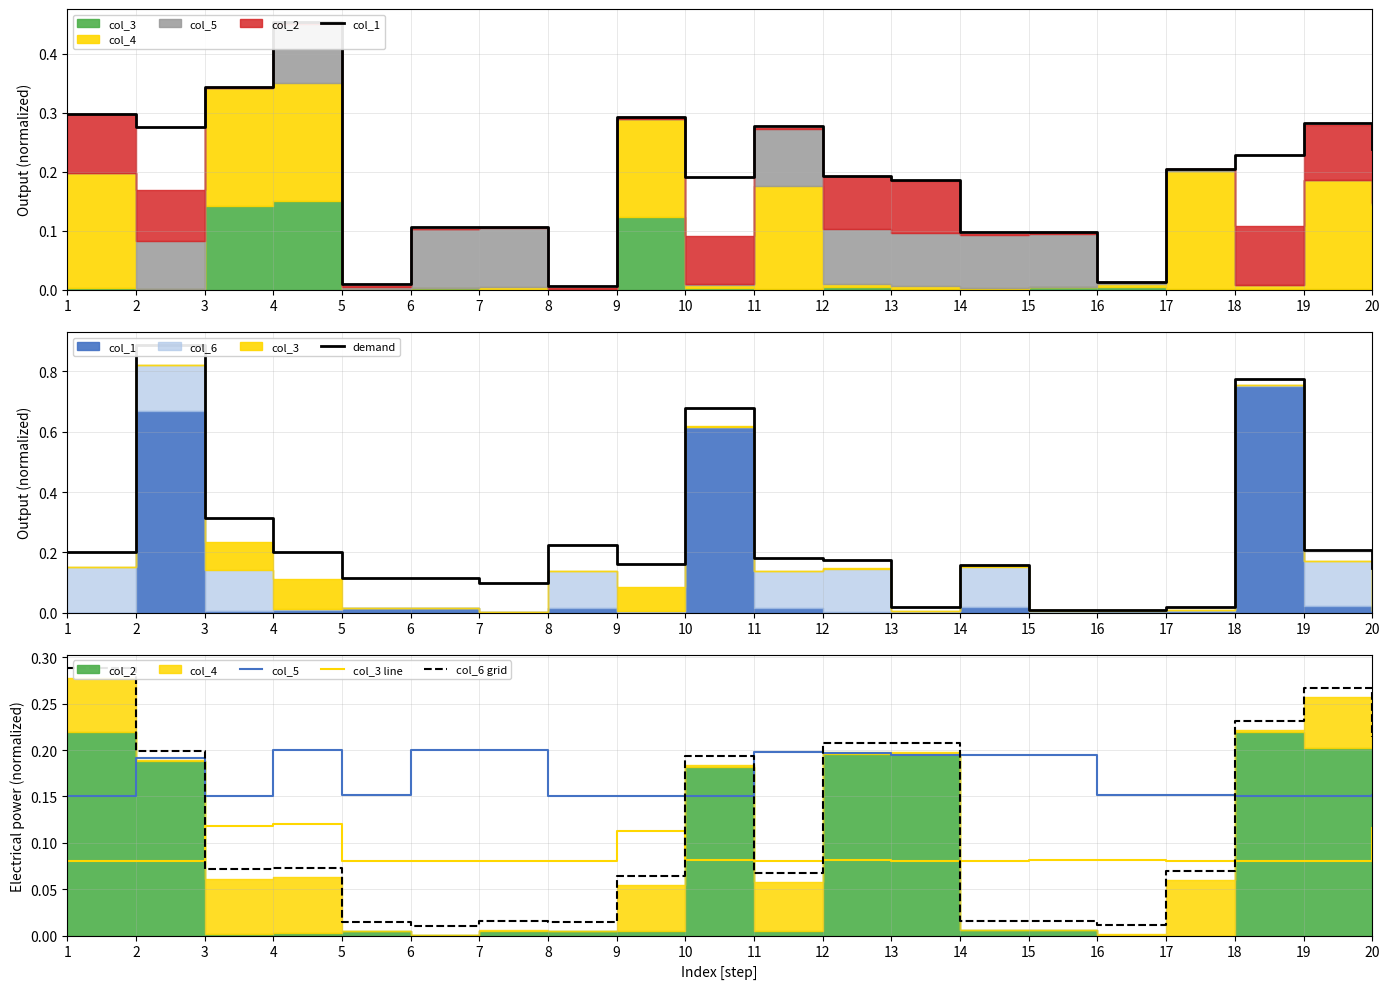

True or false: col_5 has more than 2 interior local peaks.

True